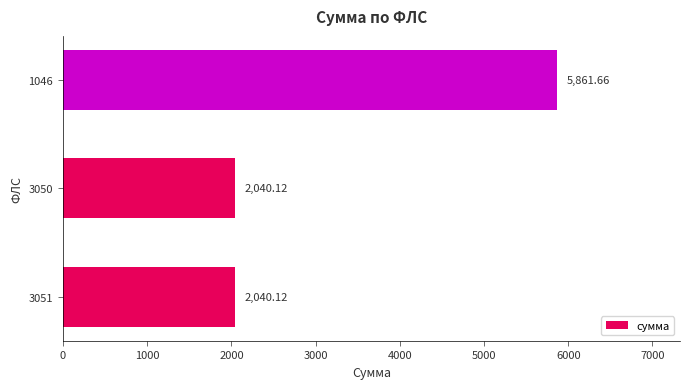

What is the sum of all values?

9941.9